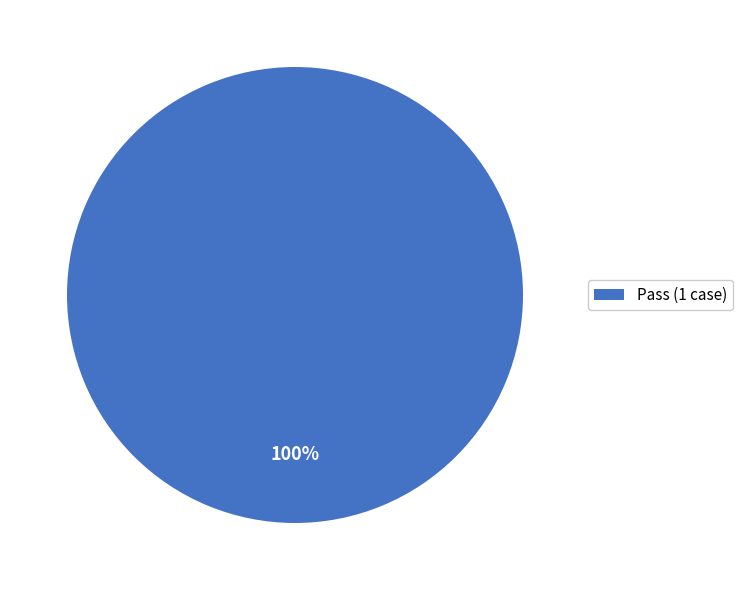

Rank the categories by value from highest to lowest.

Pass (1 case)